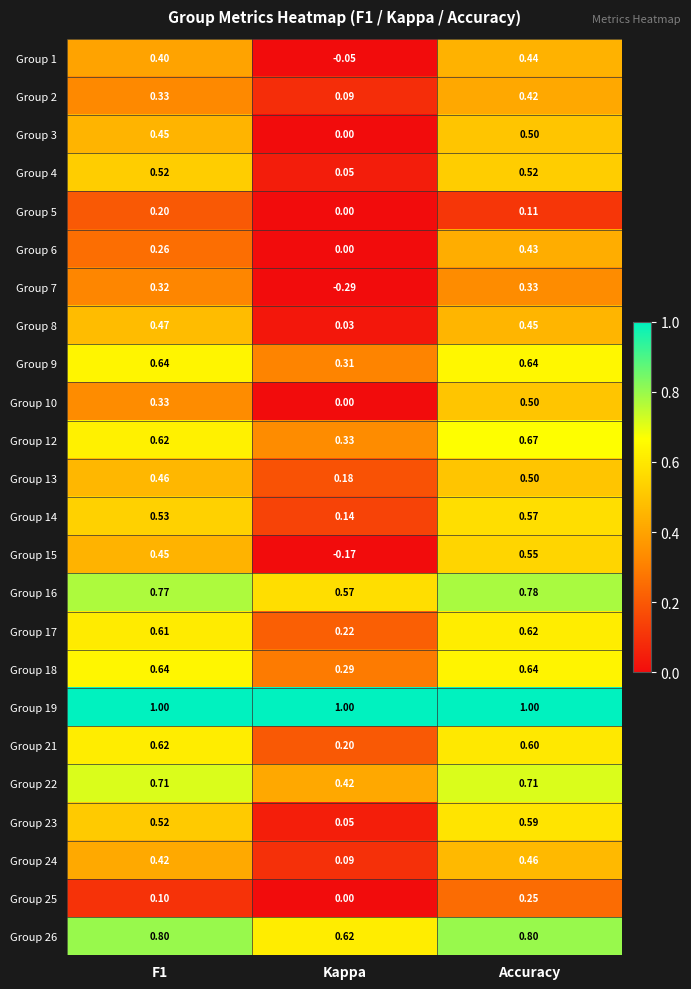

At which category does the chart reach its minimum across all series?

Kappa